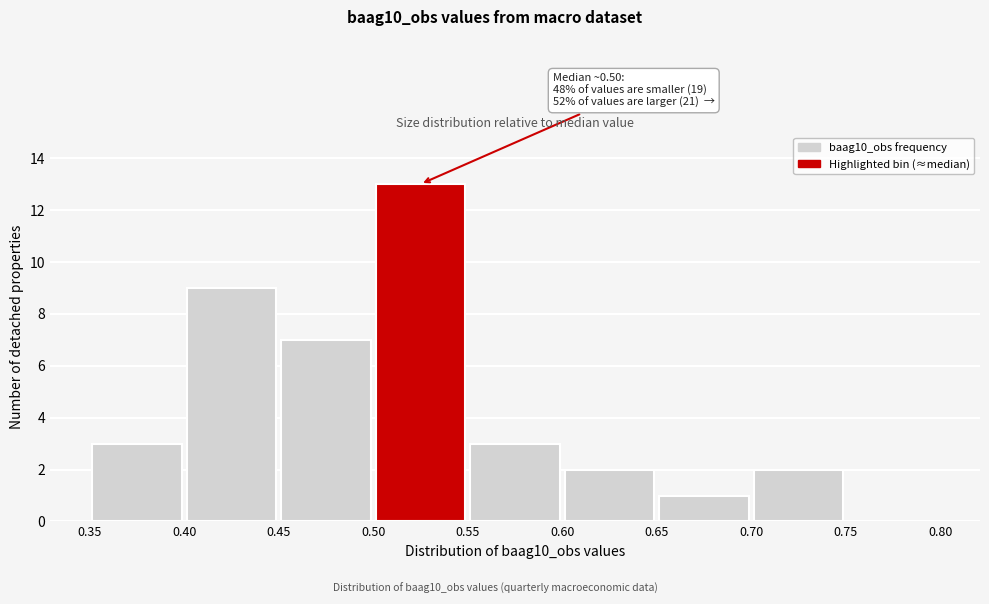

Over which range of the x-axis is the bar tallest?

0.50 to 0.55